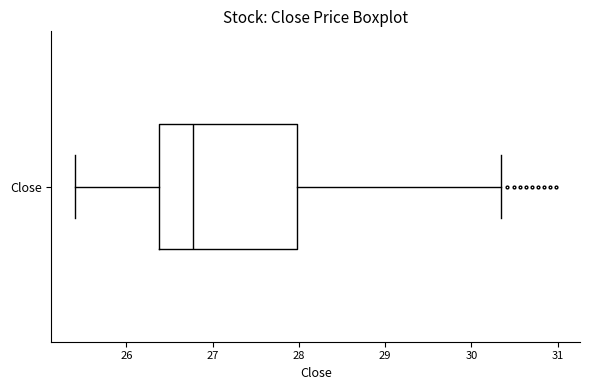

Transcribe this box plot: give where the median line is, the range the box spans, and where the two whiskers end, as read against the x-axis. The values are not printed on the chart, so give them approximately, as read against the axis.

median 26.8, box 26.4 to 28.0, whiskers 25.4 to 30.3